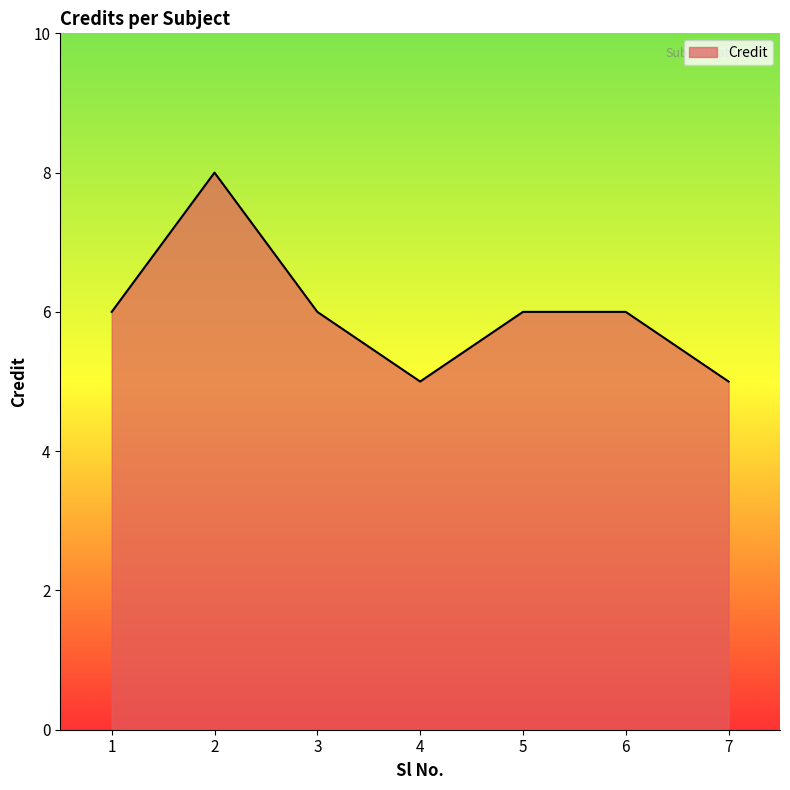

What is the sum of the values at 6 and 2?

14